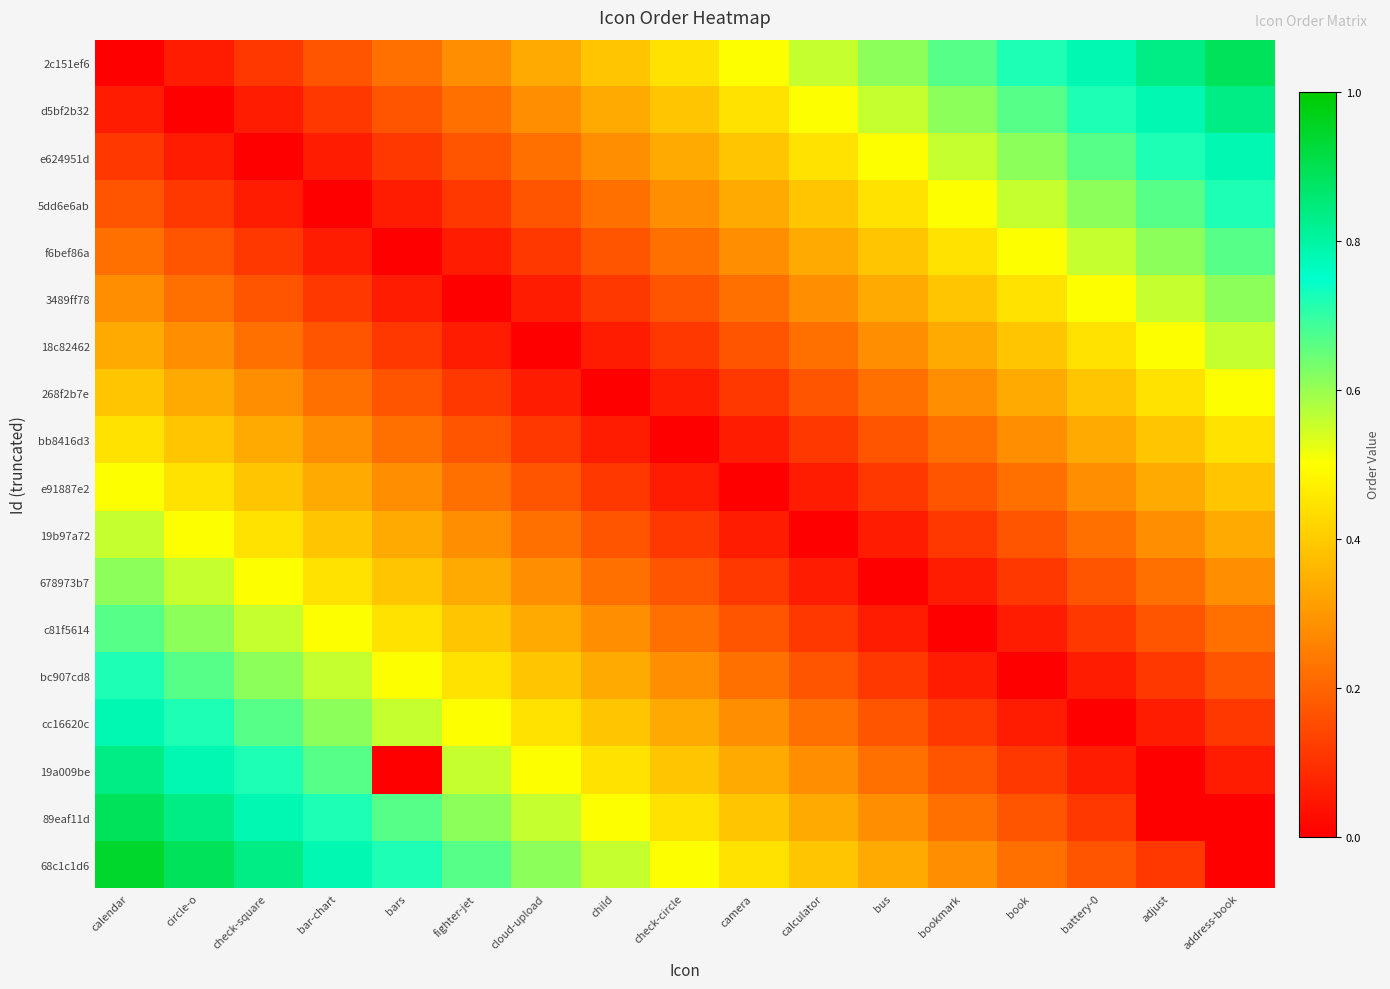

What is the spread (max minus min) of values at calculator?

0.6